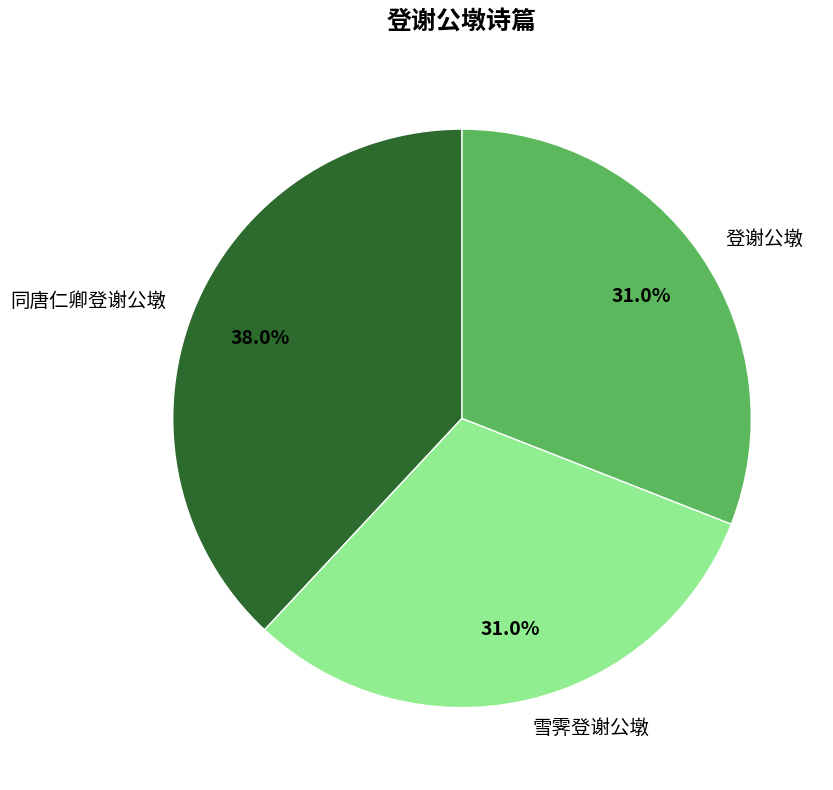

Is 登谢公墩 the majority of the pie?

No